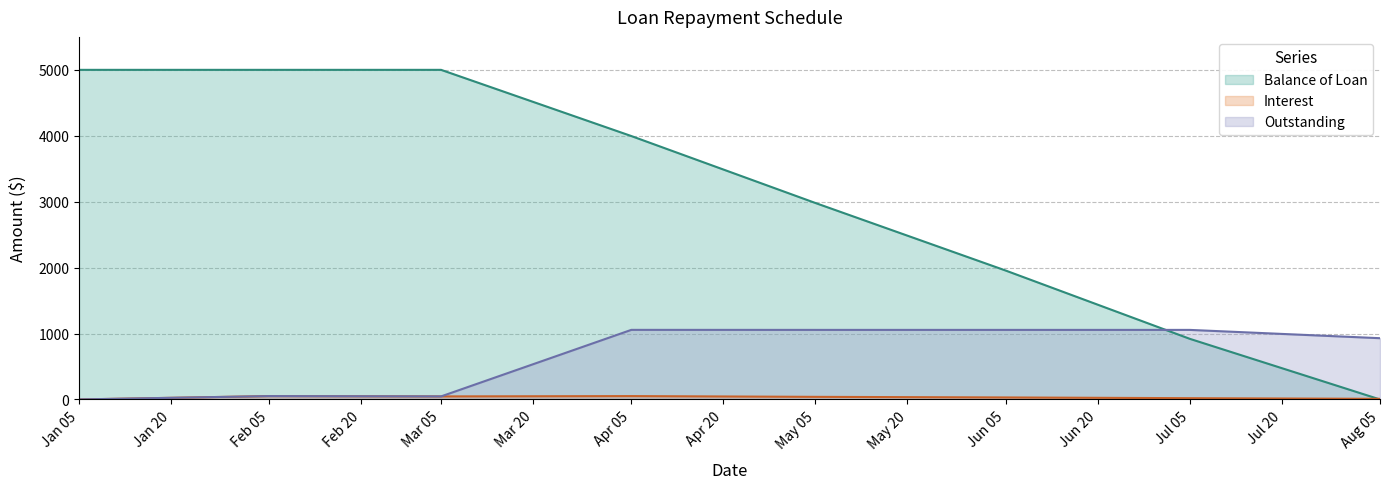

What position from the left is Jan 05?

1